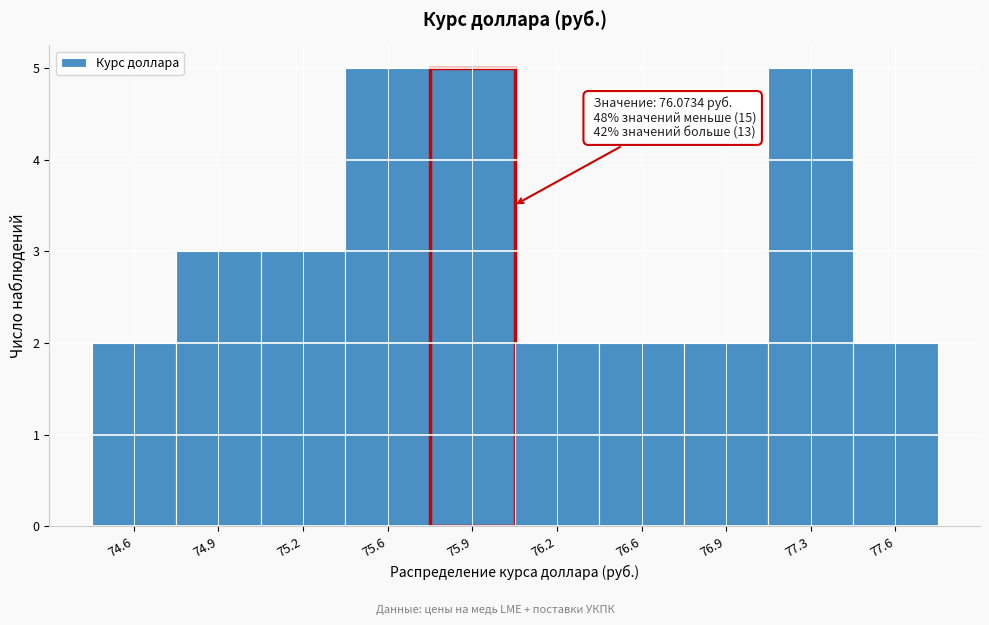

Reading left to right, list all the values displayed in this chart.

74.6=2	74.9=3	75.2=3	75.6=5	75.9=5	76.2=2	76.6=2	76.9=2	77.3=5	77.6=2